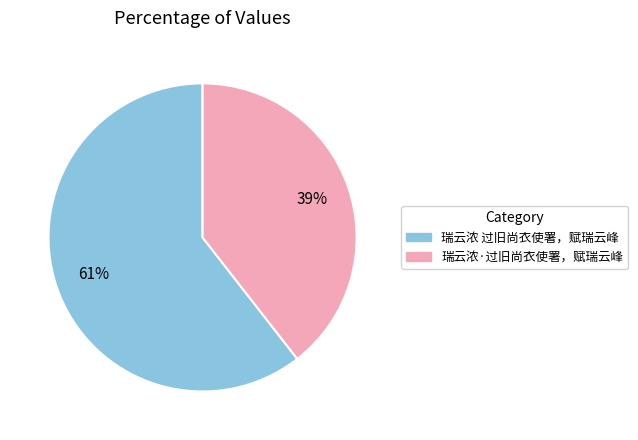

Rank the categories by value from lowest to highest.

瑞云浓·过旧尚衣使署，赋瑞云峰, 瑞云浓 过旧尚衣使署，赋瑞云峰